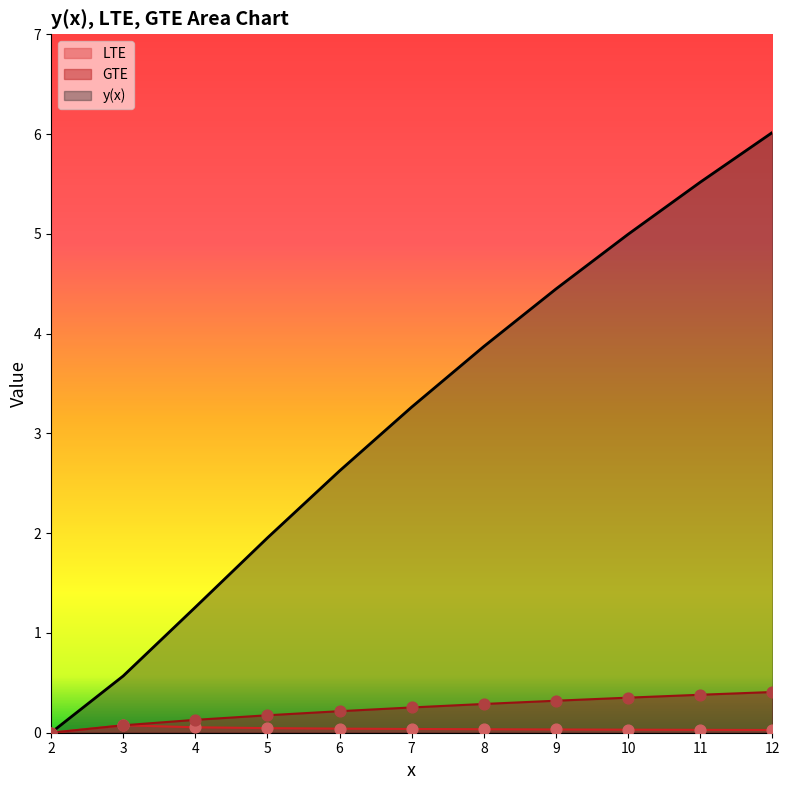

Which series has the largest Y range (max minus min)?

y(x)